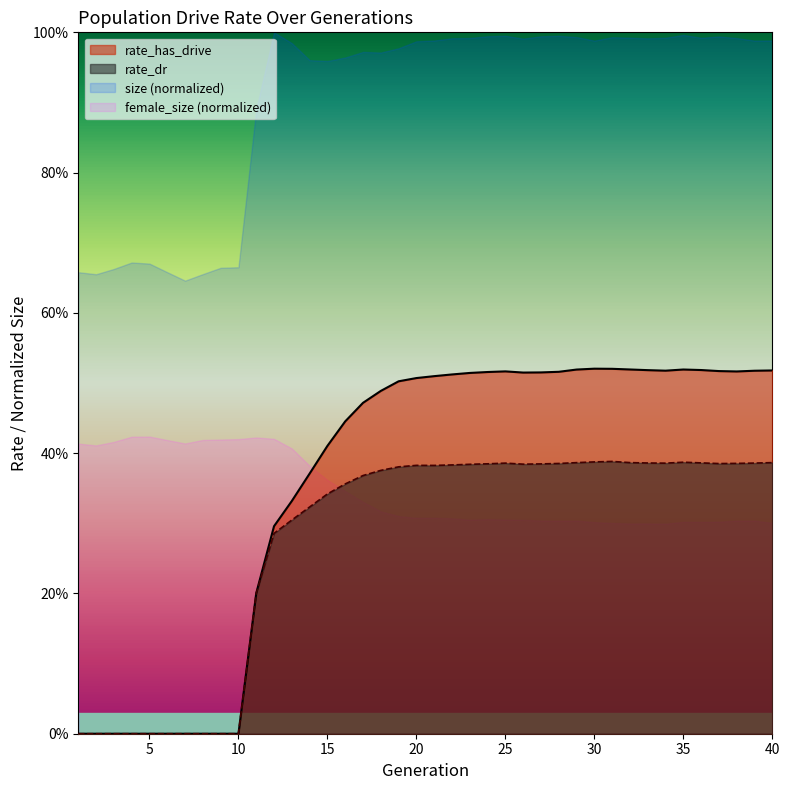

Which series has the largest total across all categories?

size (normalized)